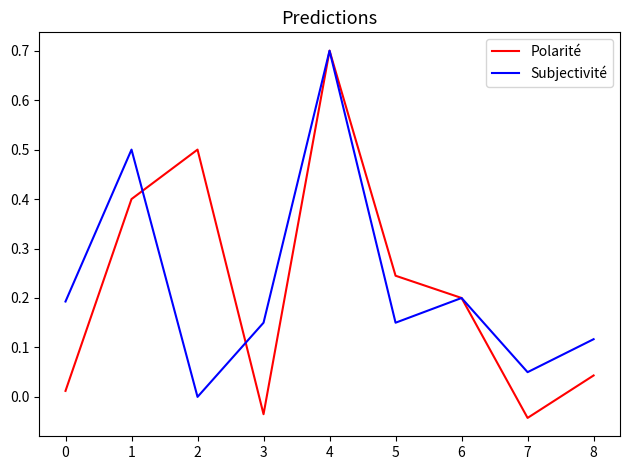

Does the chart display data point markers on the line(s)?

No